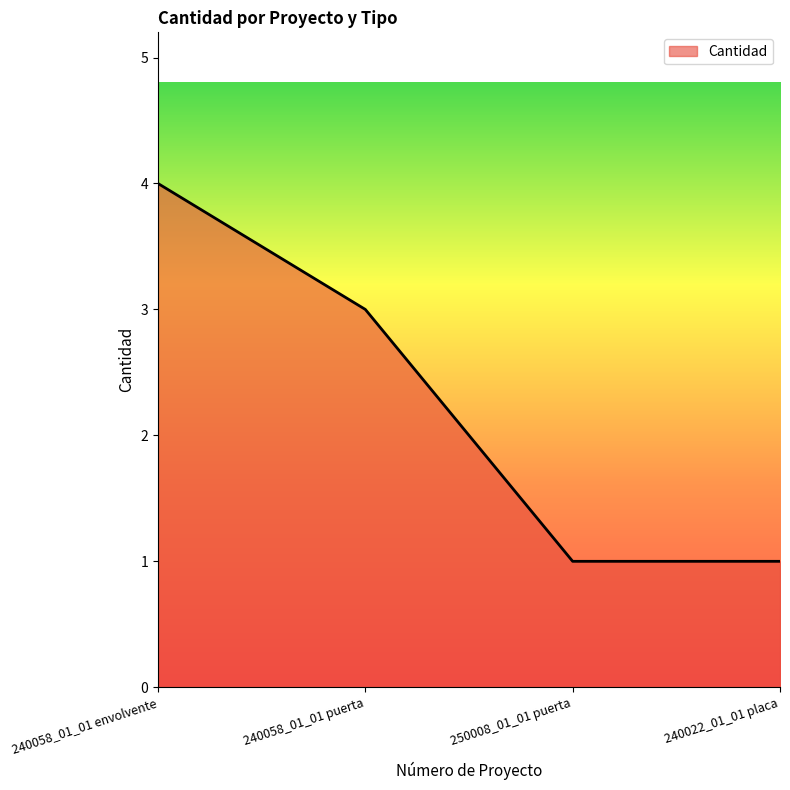

Which has a higher value, 240058_01_01 puerta or 250008_01_01 puerta?

240058_01_01 puerta